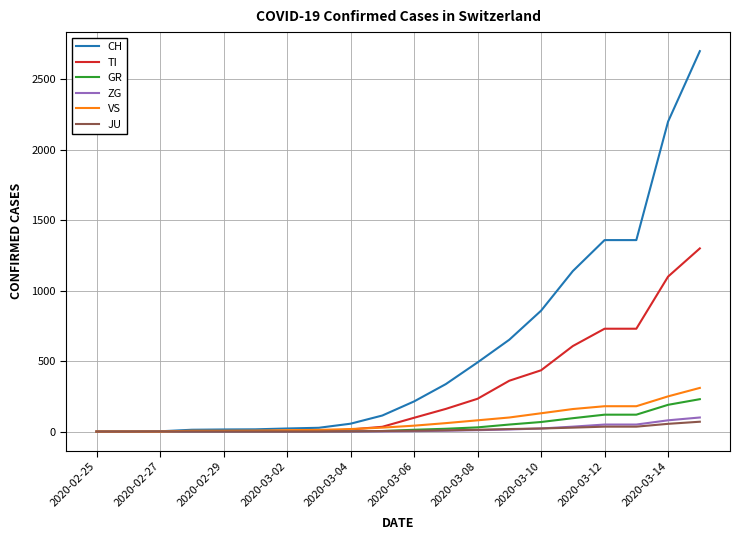

Which series has the largest total across all categories?

CH